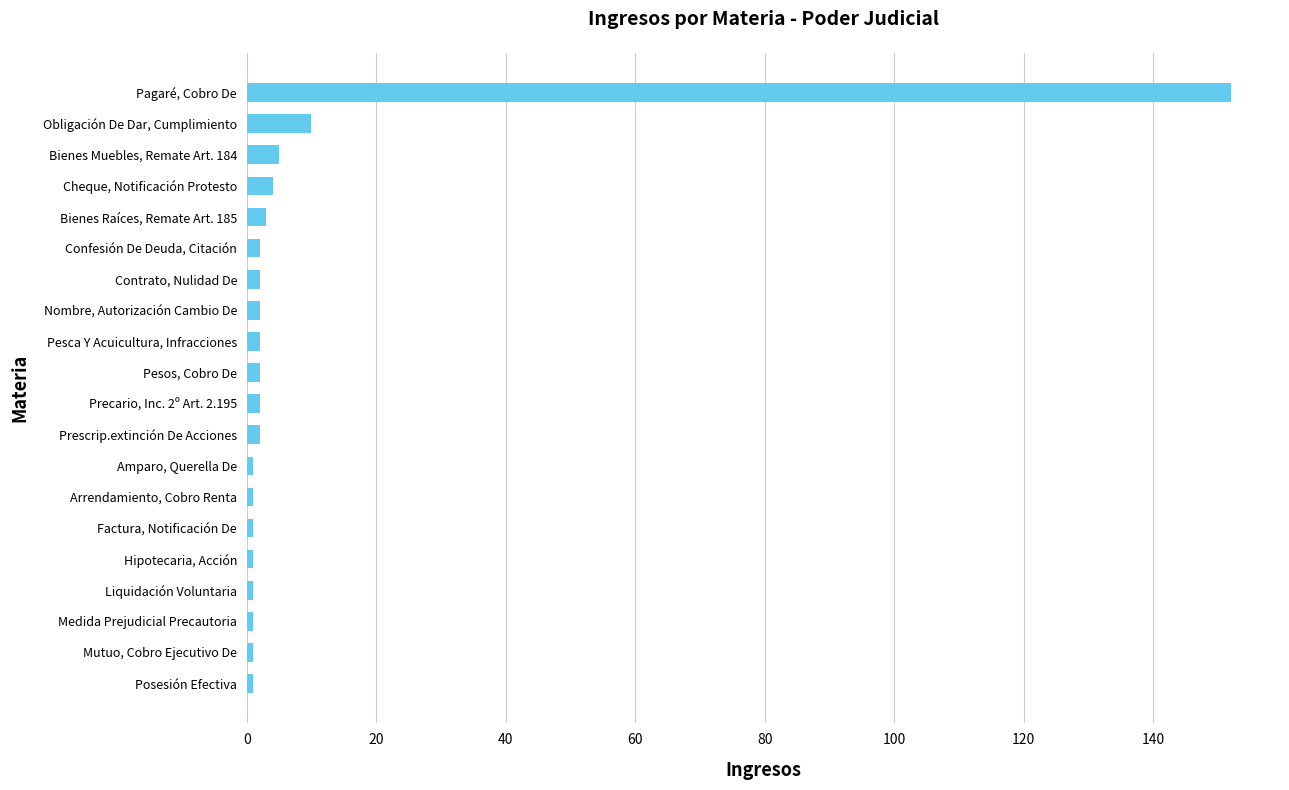

At which label is the value closest to 76?

Obligación De Dar, Cumplimiento